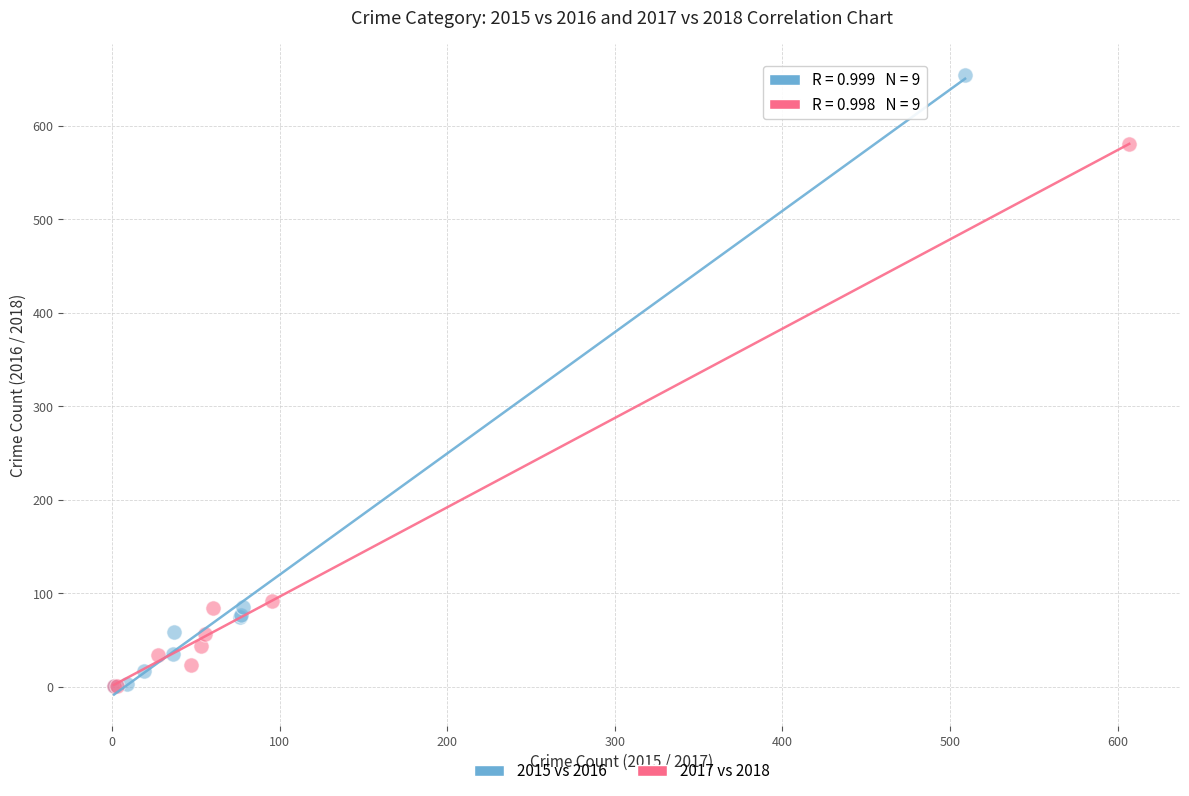

Which series has the largest Y range (max minus min)?

2015 vs 2016